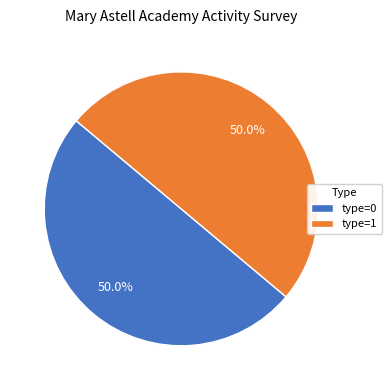

Do type=0 and type=1 together represent more than half of the pie?

Yes